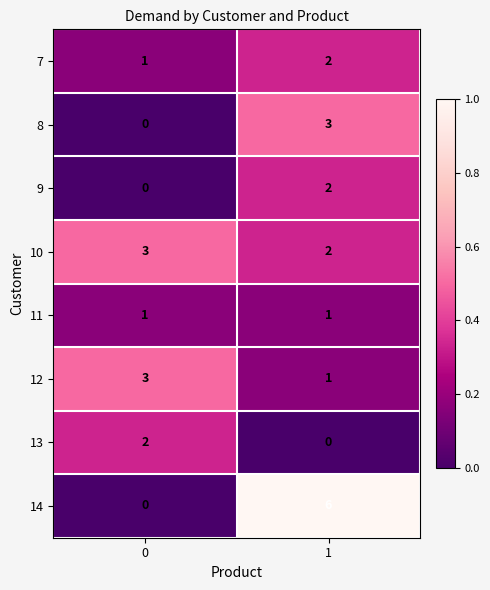

Rank the categories by 9 value from highest to lowest.

1, 0